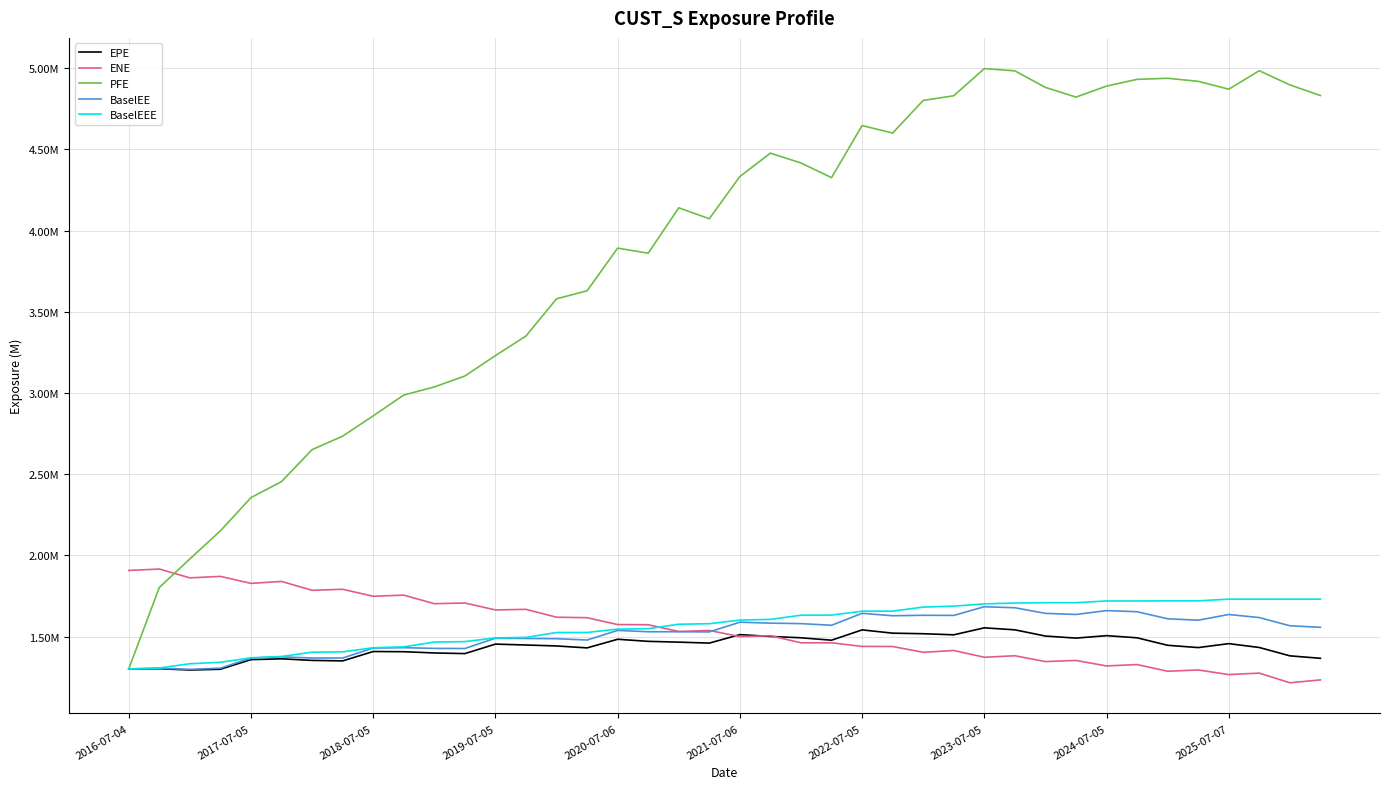

What are all the series names shown in the legend?

EPE, ENE, PFE, BaselEE, BaselEEE